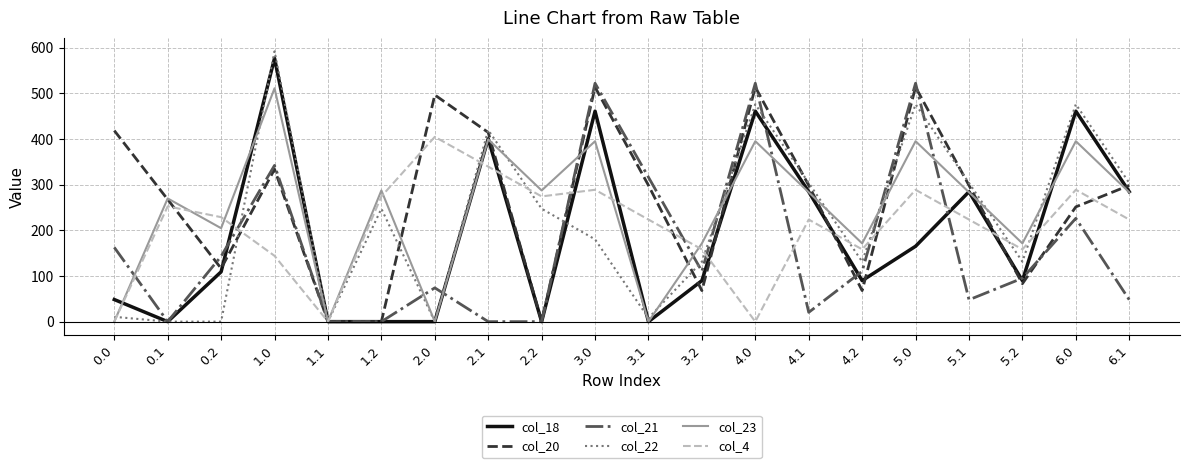

What is the spread (max minus min) of values at 5.1?

256.0